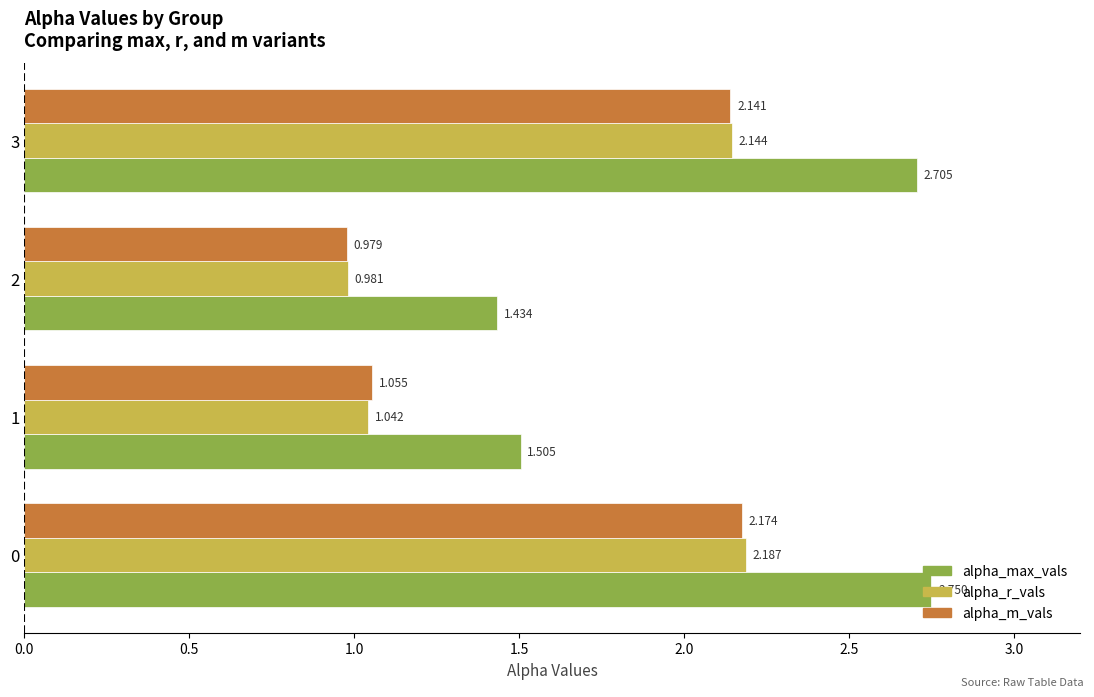

Between 2 and 3, which series saw the biggest shift?

alpha_max_vals